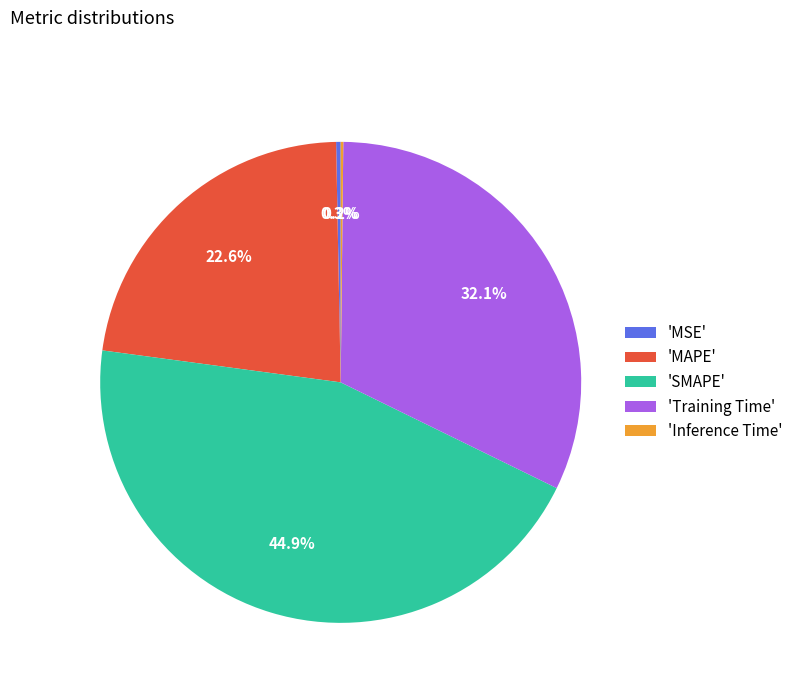

Is there any slice that represents more than half of the pie?

No